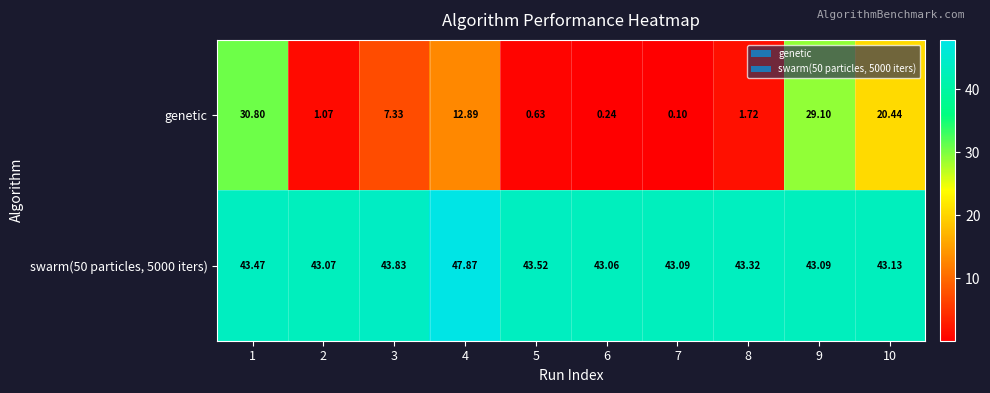

Which series changed the most between 4 and 10?

genetic